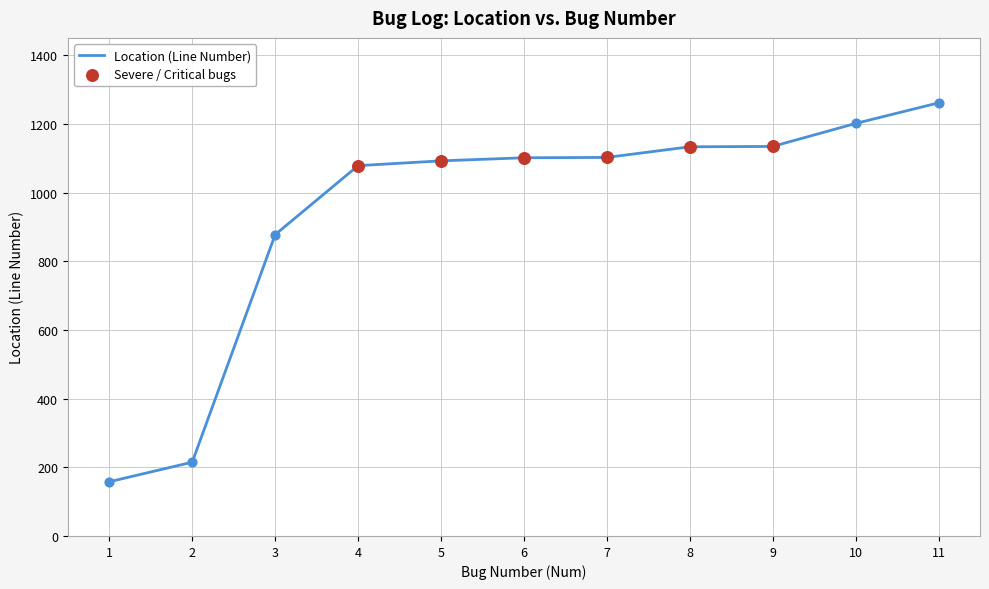

Between 4 and 1, which is larger?

4